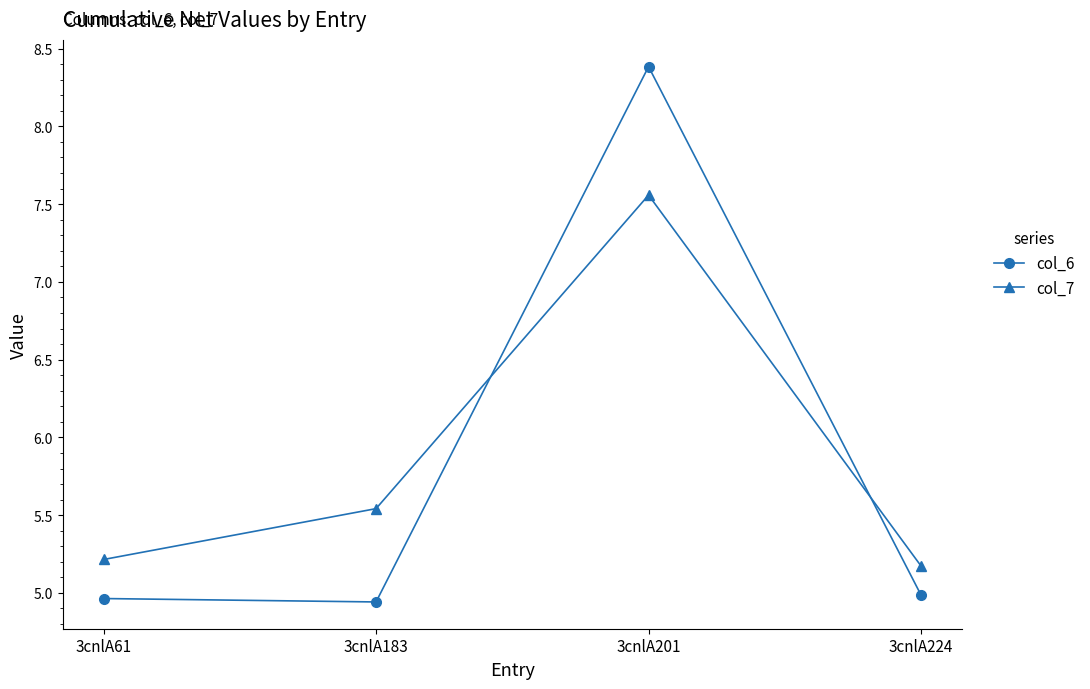

Rank the series at 3cnlA61 from highest to lowest value.

col_7, col_6